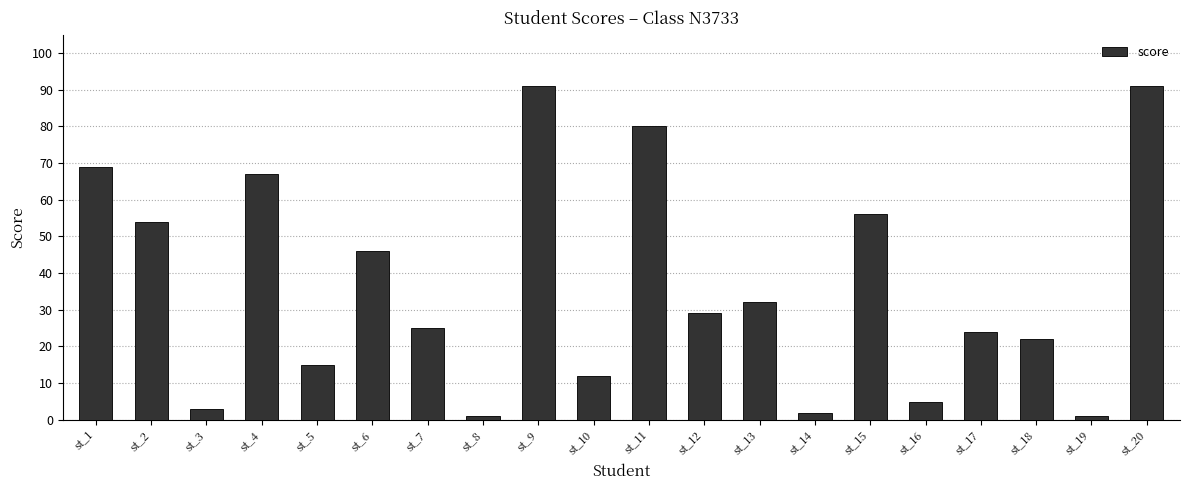

Which has a higher value, st_1 or st_17?

st_1